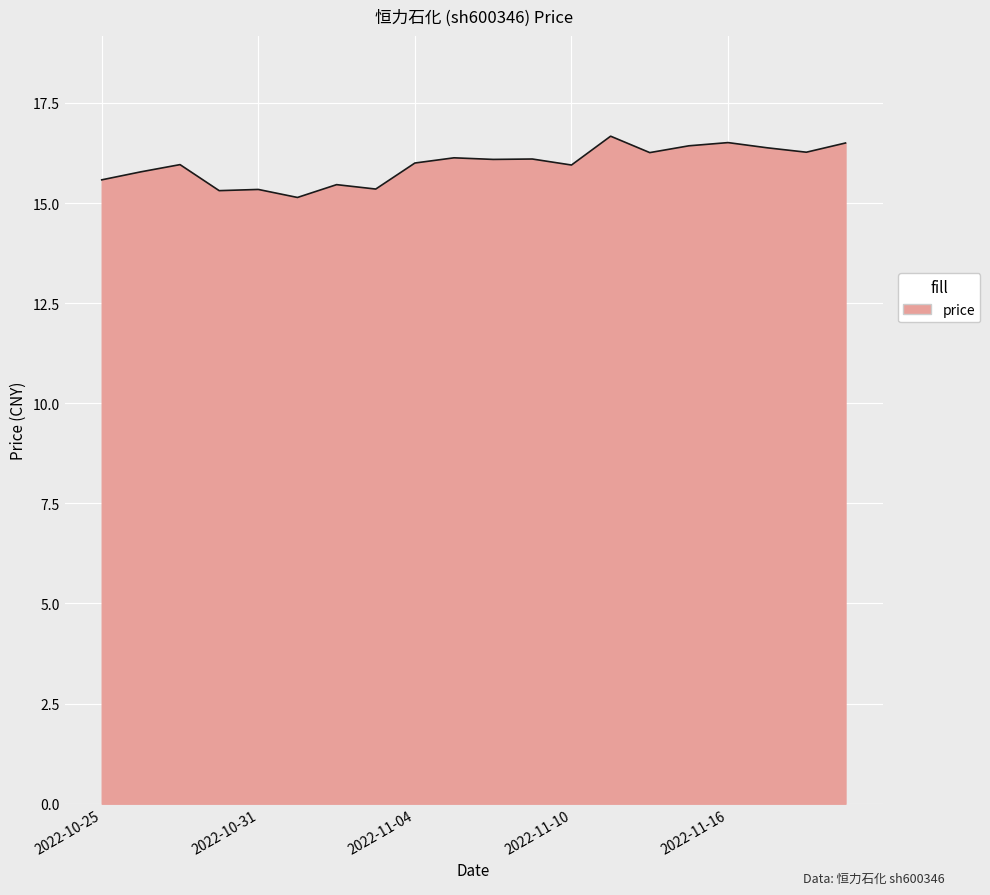

What is the smallest value displayed?

15.1